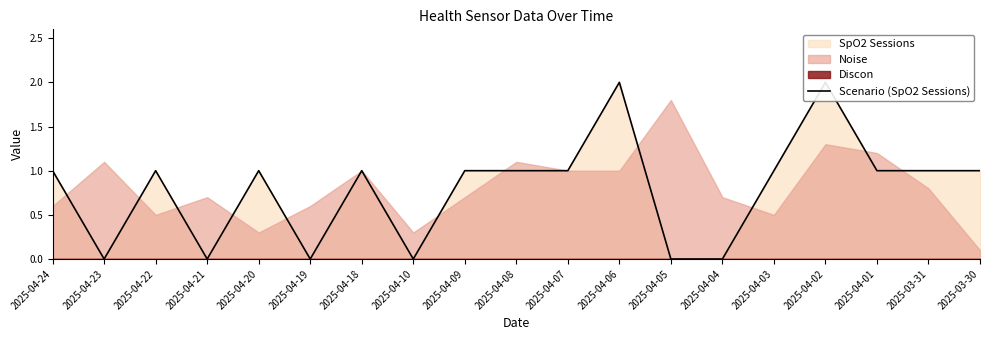

How many lines are shown in the chart?

1